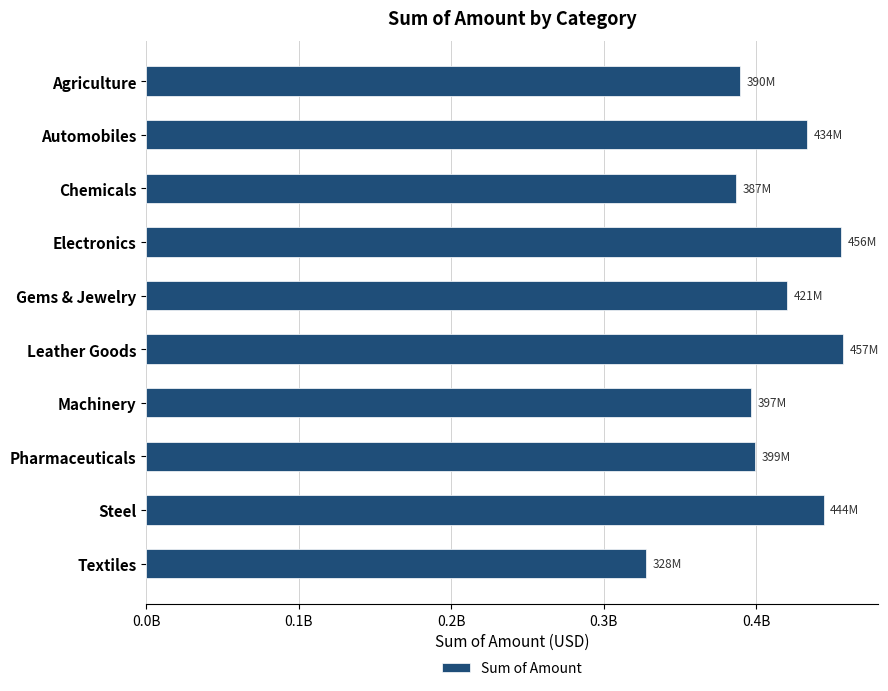

Are the bars horizontal?

Yes